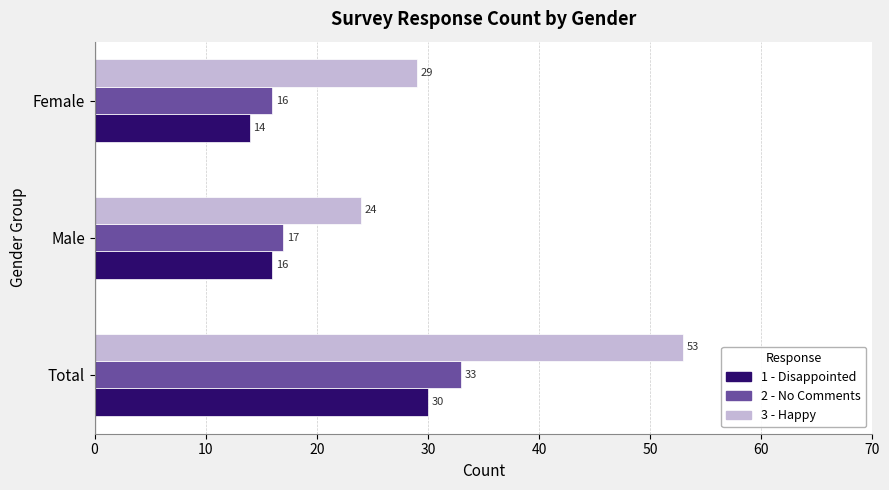

Count the number of data series in this chart.

3